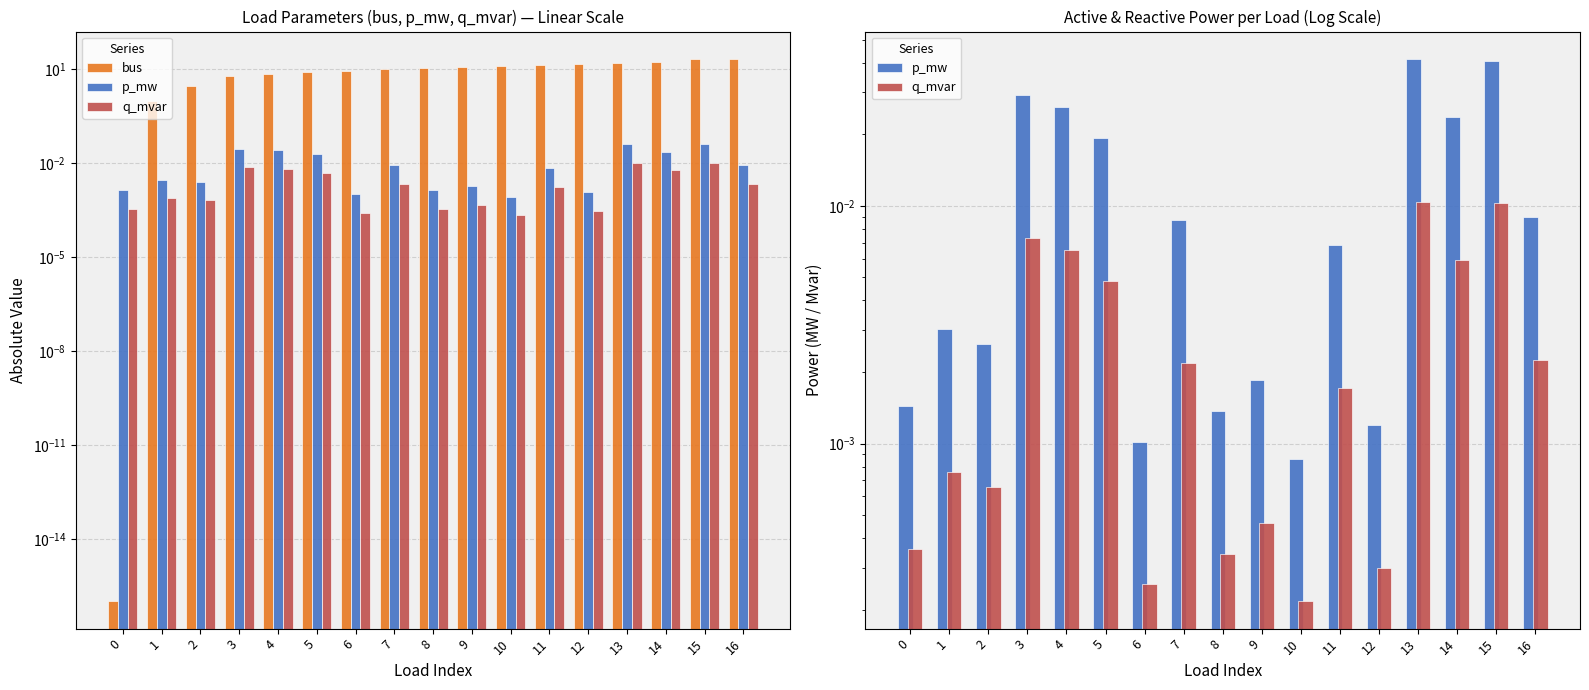

What is the total value across all series at 10?

13.0